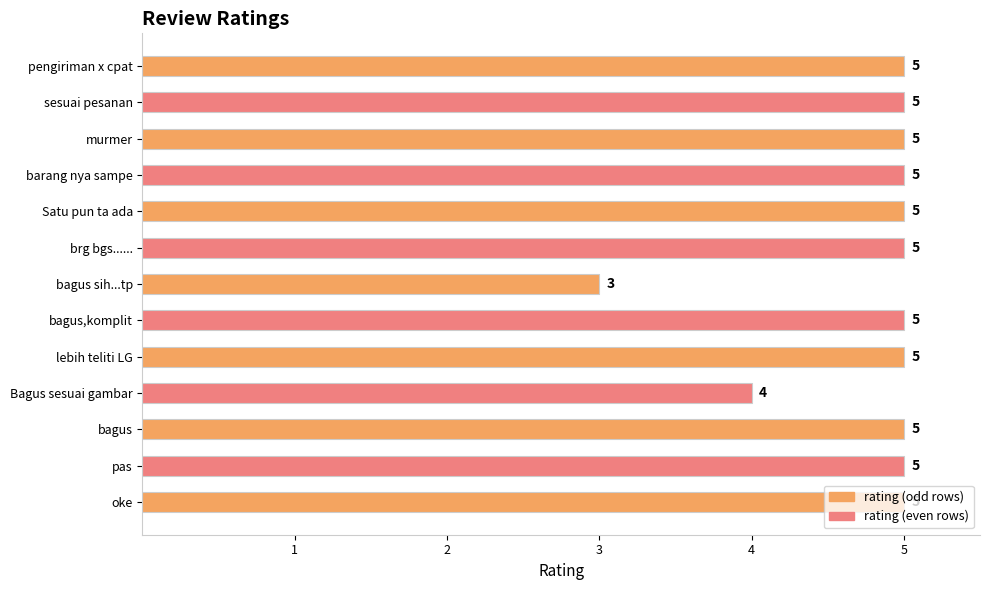

Read the value at Bagus sesuai gambar.

4